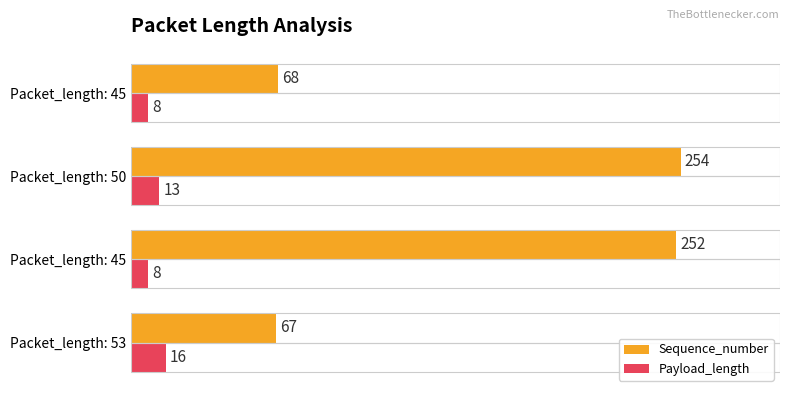

How many categories are shown in the chart?

4